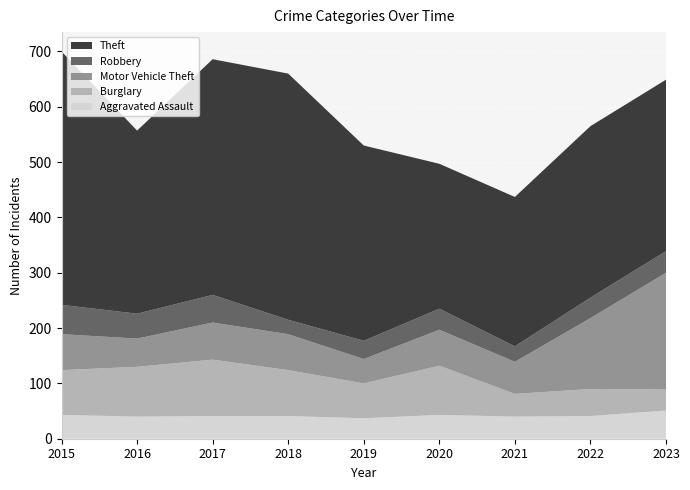

Reading right to left, extract all data points from this chart.

Aggravated Assault: 2023=51	2022=41	2021=40	2020=43	2019=37	2018=41	2017=41	2016=40	2015=43
Burglary: 2023=38	2022=49	2021=41	2020=89	2019=63	2018=83	2017=102	2016=90	2015=81
Motor Vehicle Theft: 2023=211	2022=128	2021=58	2020=65	2019=44	2018=65	2017=67	2016=51	2015=65
Robbery: 2023=39	2022=37	2021=28	2020=38	2019=33	2018=26	2017=50	2016=45	2015=53
Theft: 2023=310	2022=310	2021=270	2020=262	2019=353	2018=445	2017=426	2016=331	2015=458